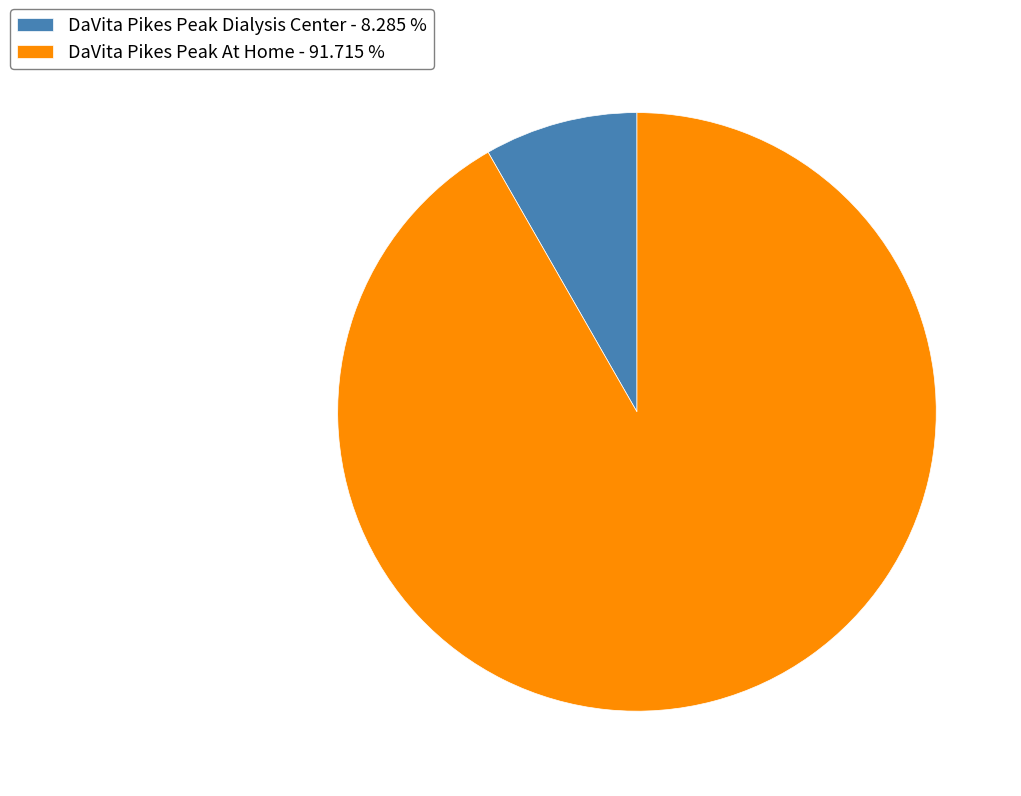

Does any single category account for the majority?

Yes